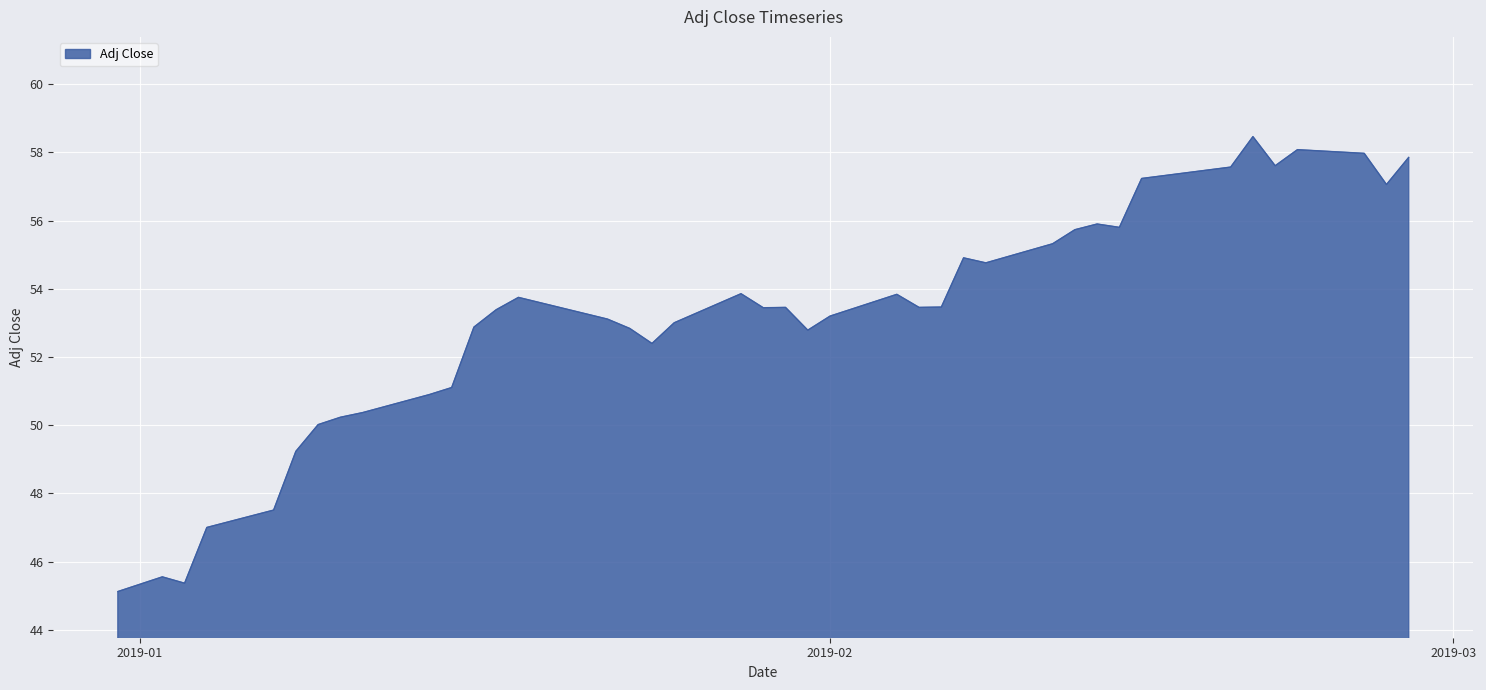

True or false: there are more than 0 points higher than both neighbors.

True